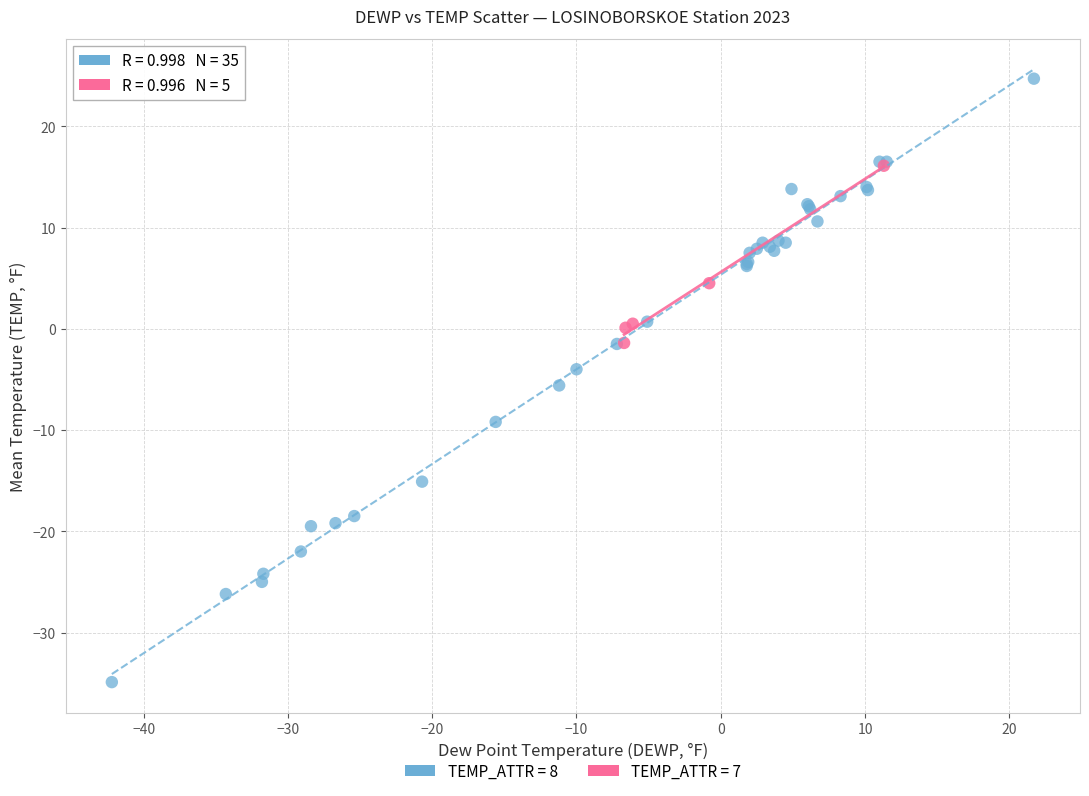

Which series contains the lowest Y value?

TEMP_ATTR = 8